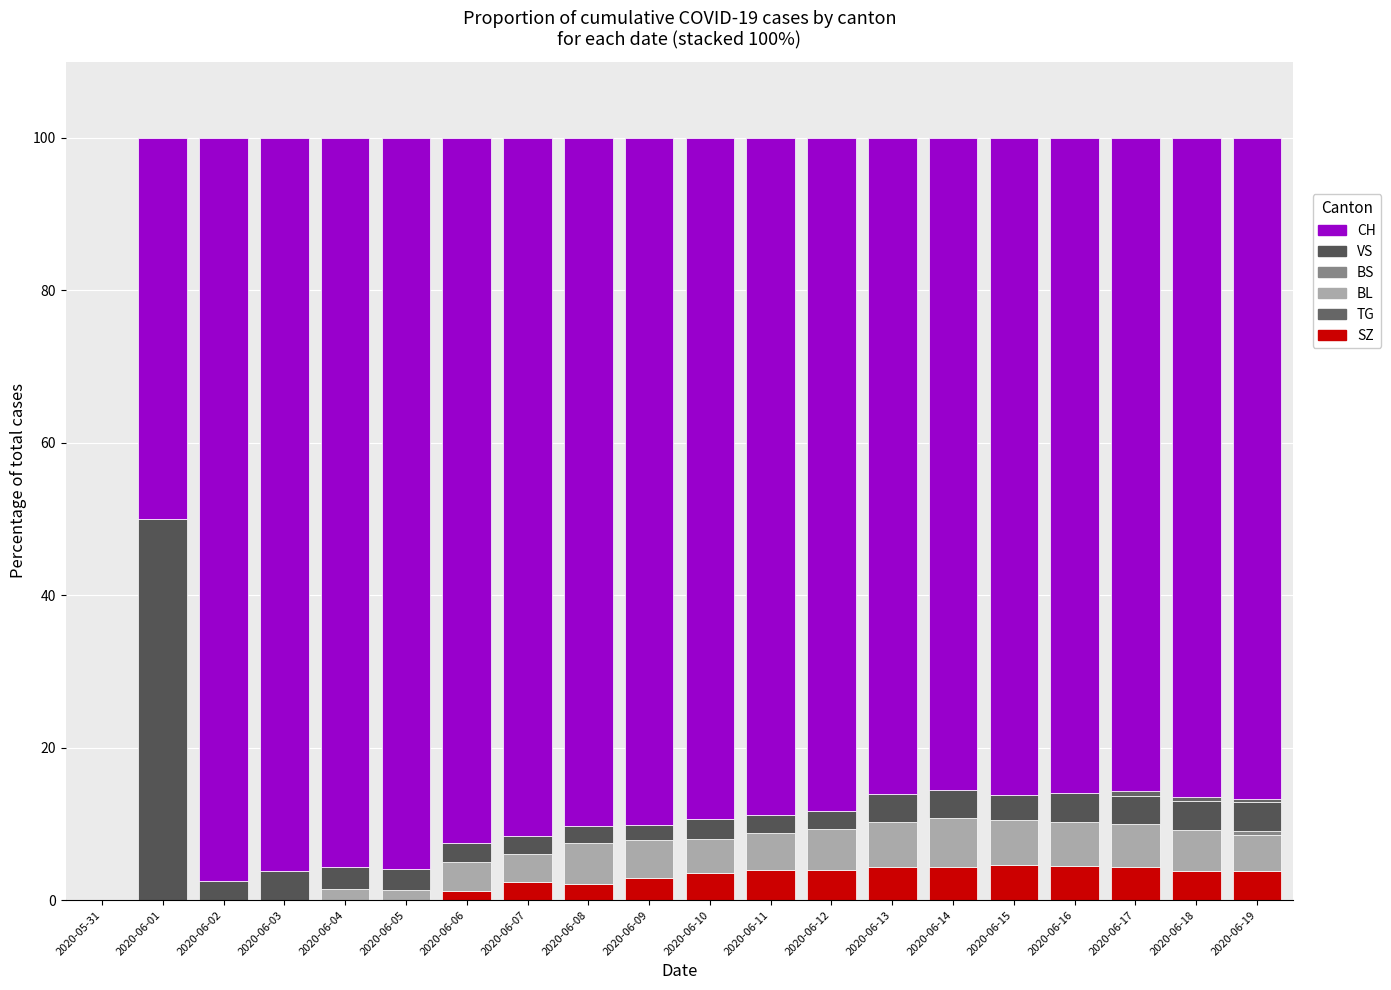

Are the bars grouped side by side (vs. stacked)?

No